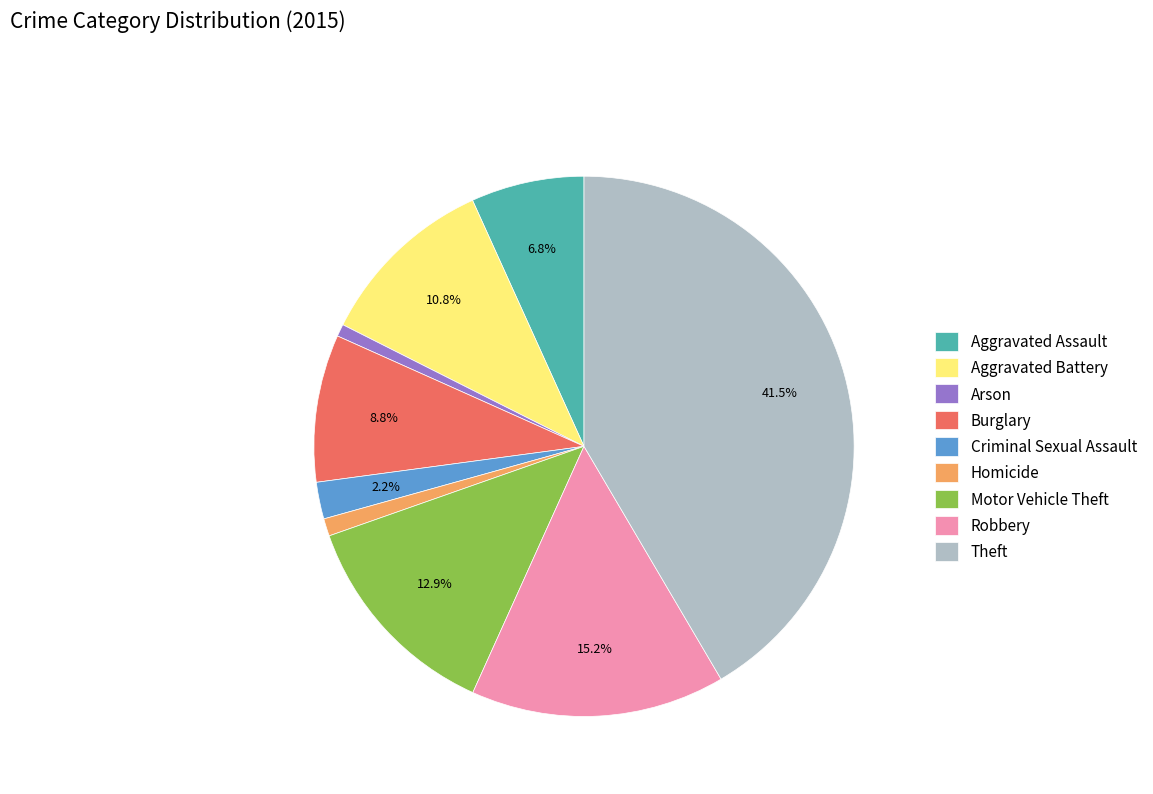

To the nearest percent, what portion does Robbery represent?

15%